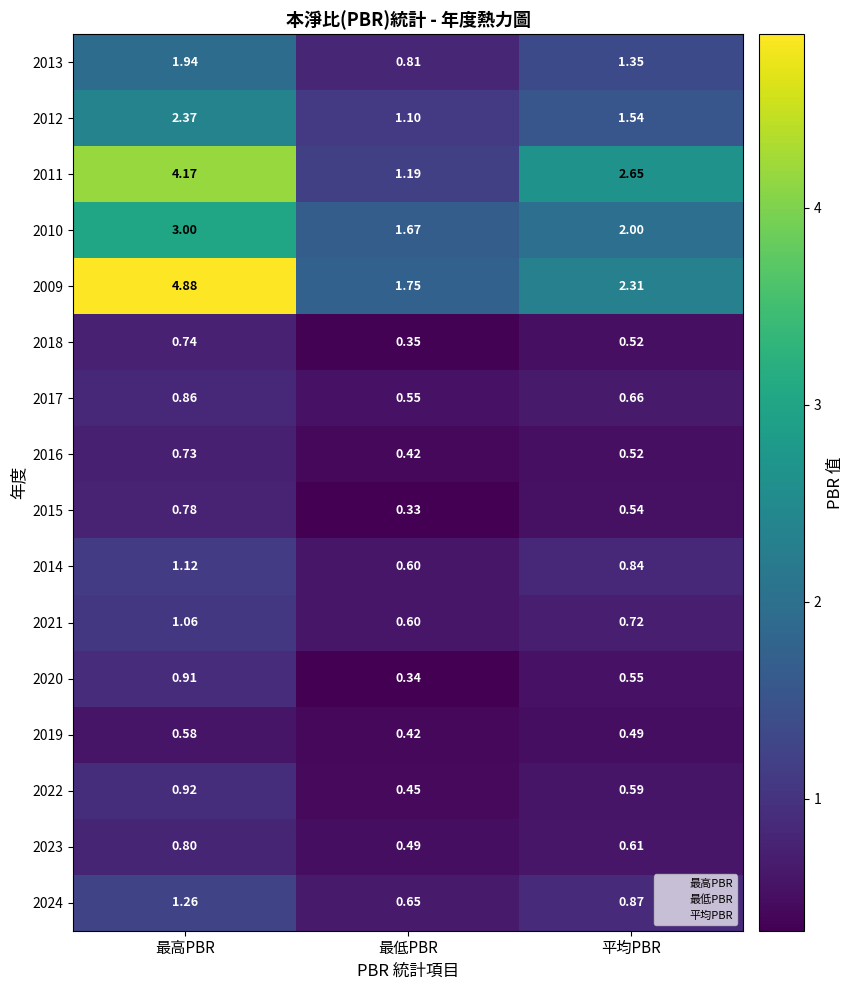

What is the difference between the highest and lowest values at 平均PBR?

2.2